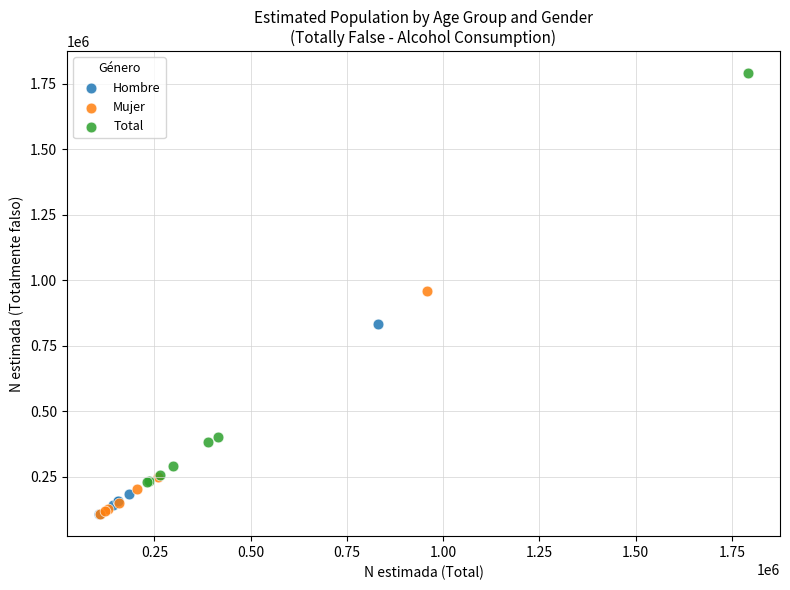

Which series has the largest Y range (max minus min)?

Total